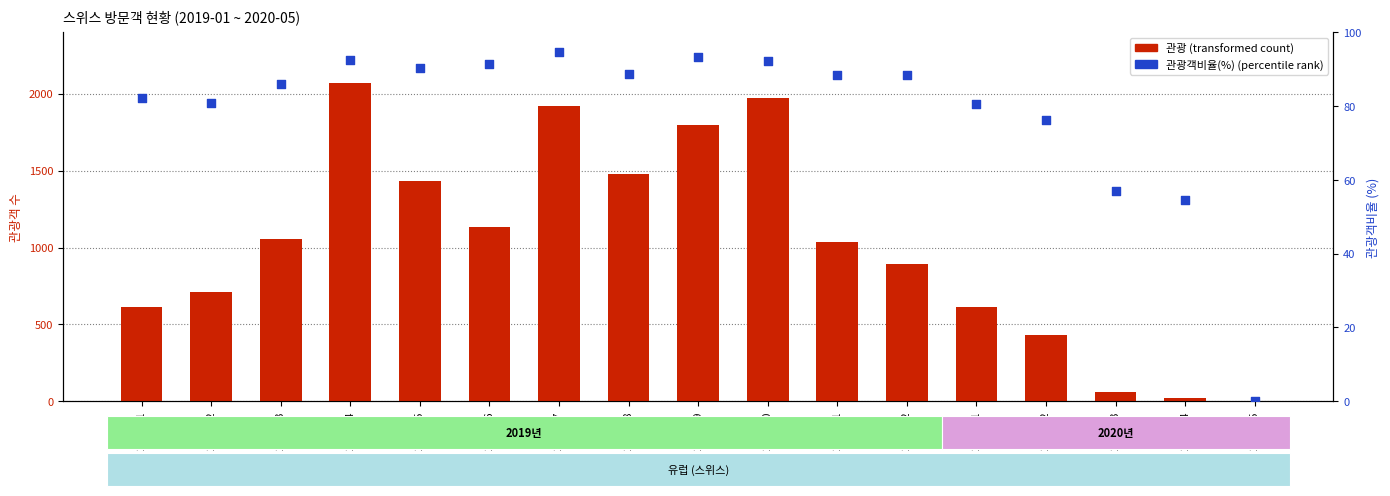

What are all the series names shown in the legend?

관광 (transformed count), 관광객비율(%) (percentile rank)